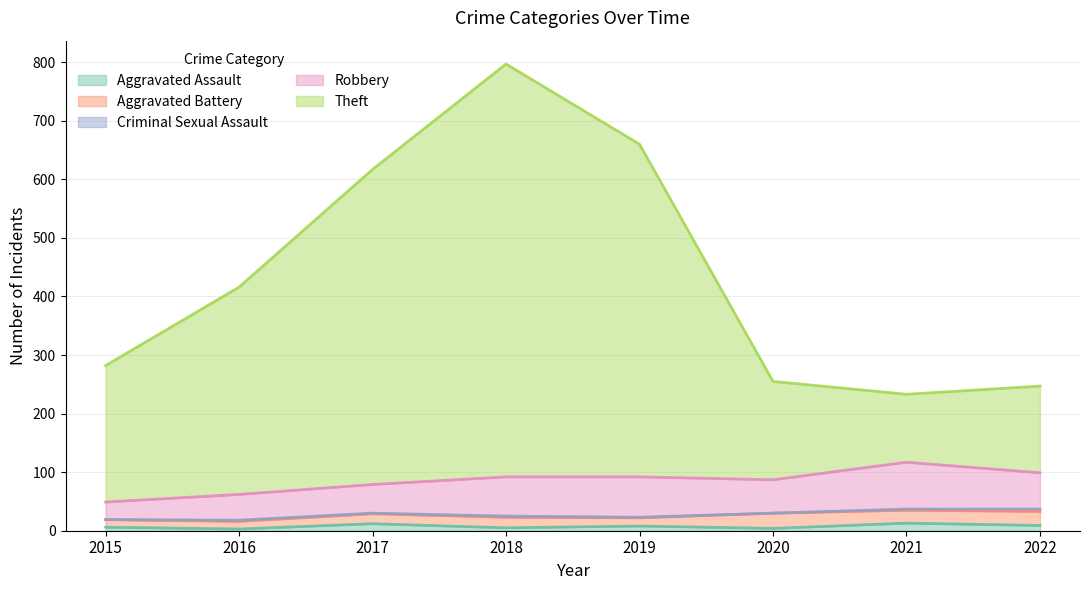

What is the lowest value of the Theft series?

116